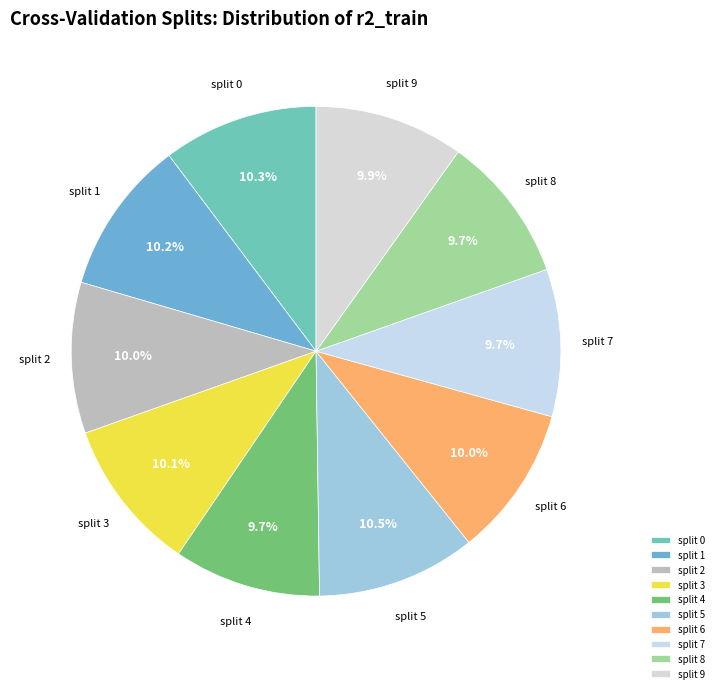

Do split 1 and split 2 together represent more than half of the pie?

No